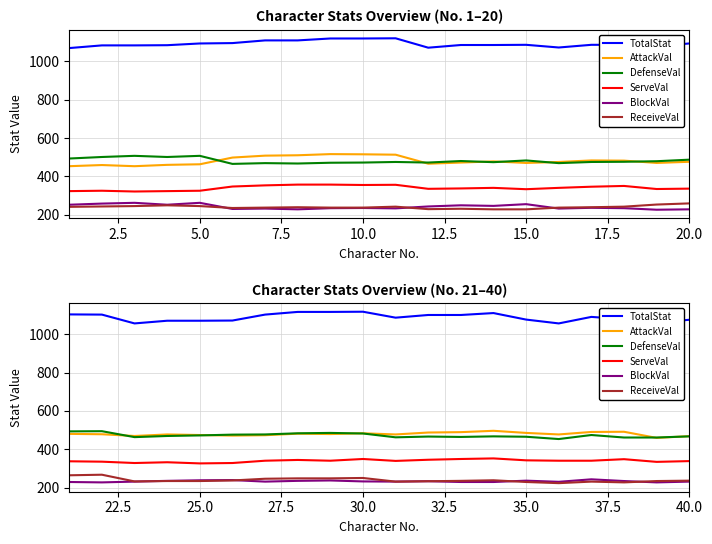

Is this an area chart (filled region under the line)?

No